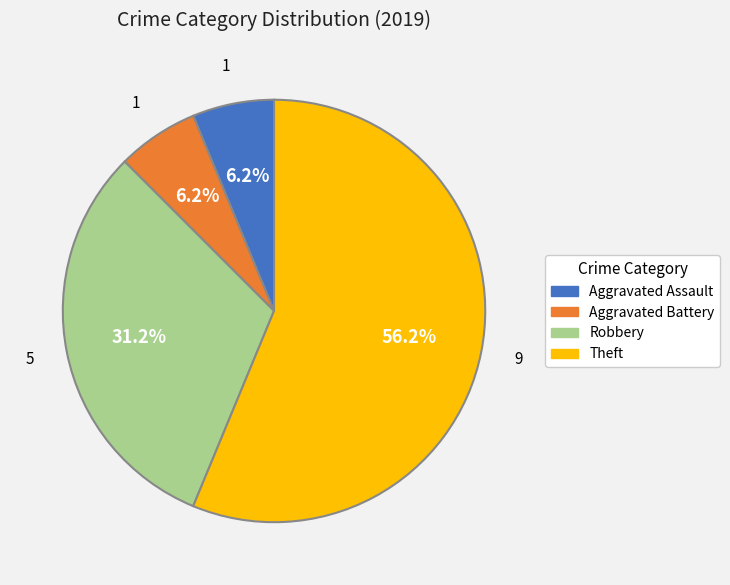

True or false: Aggravated Battery accounts for 6% of the total.

True